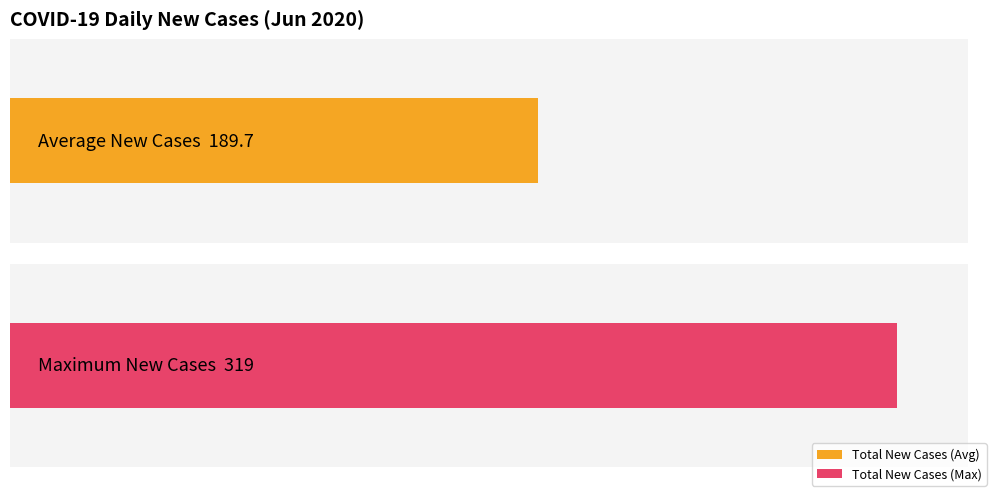

Does the chart contain stacked bars?

No